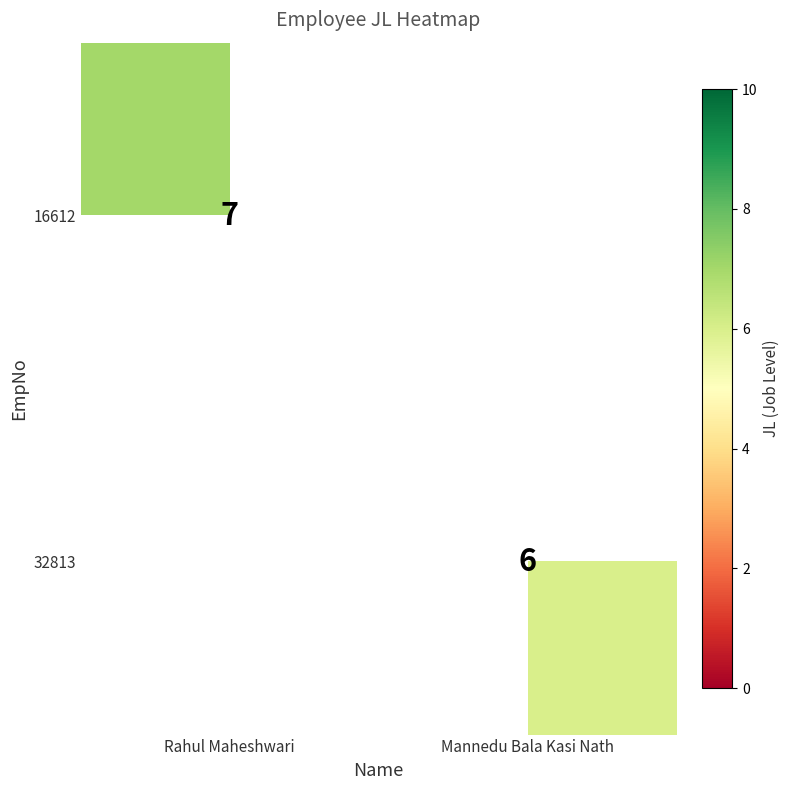

True or false: 16612 has a value of 1 at Rahul Maheshwari.

False